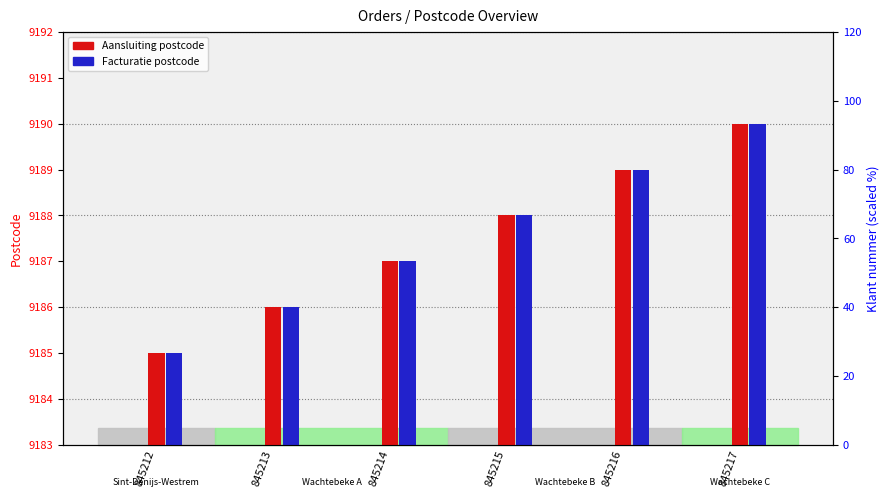

What value does the Facturatie postcode series have at 845213?

9186